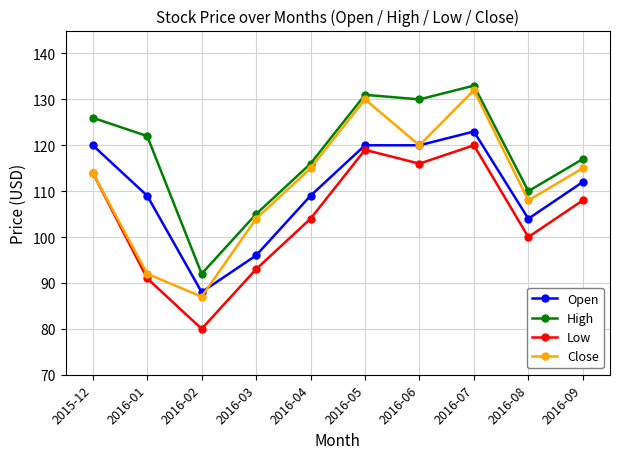

What is the sum of all Close values?

1117